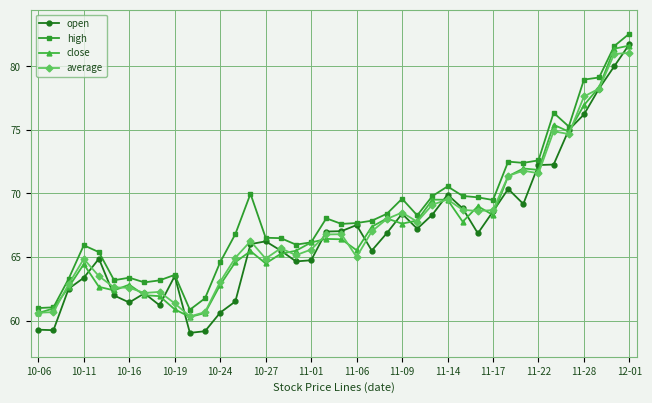

At how many categories does at least one series exceed 64?

30